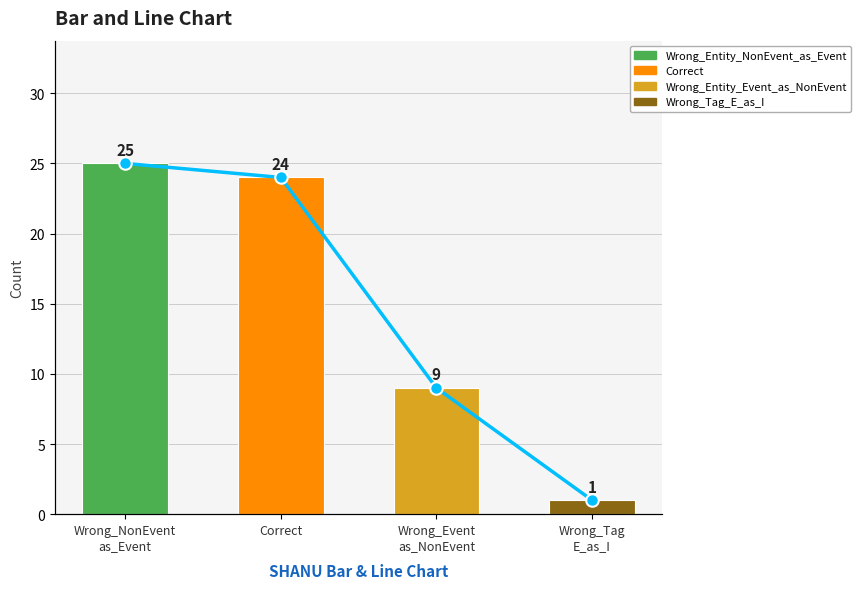

What is the label of the 2nd bar from the left?

Correct